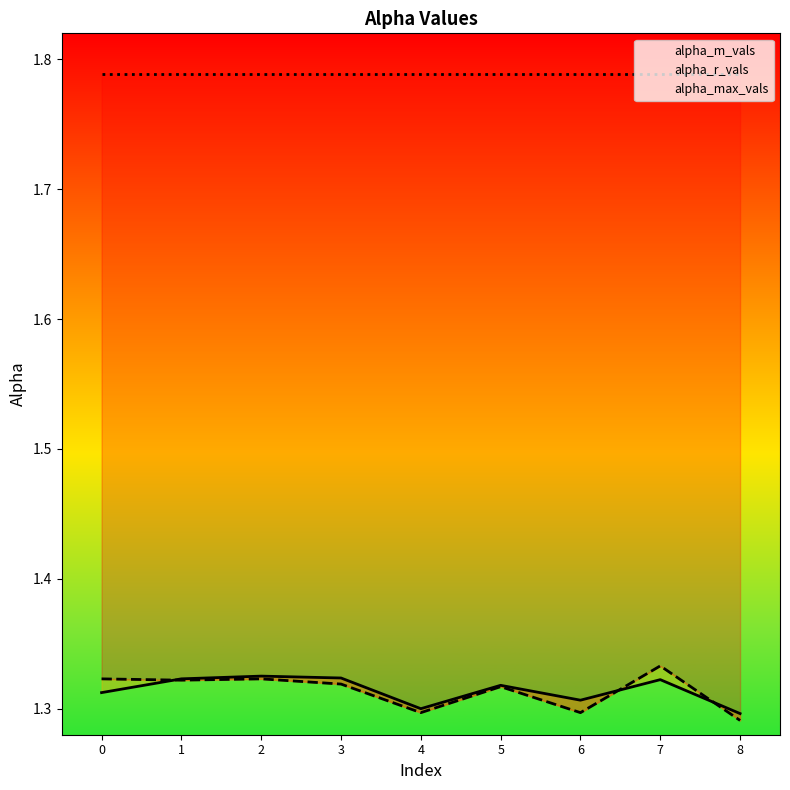

Is the value of alpha_m_vals at 4 greater than the value of alpha_r_vals at 5?

No